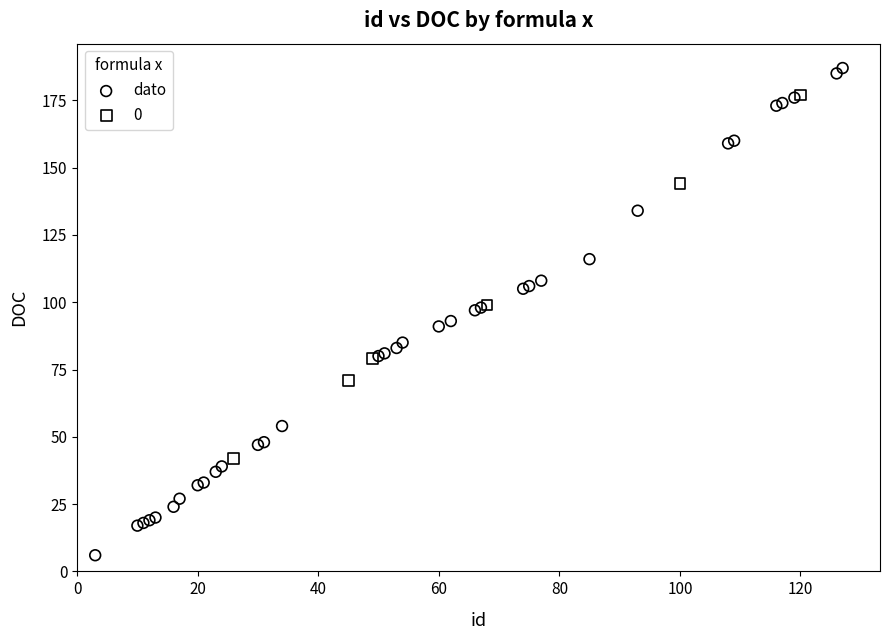

Which series reaches the maximum Y coordinate?

dato